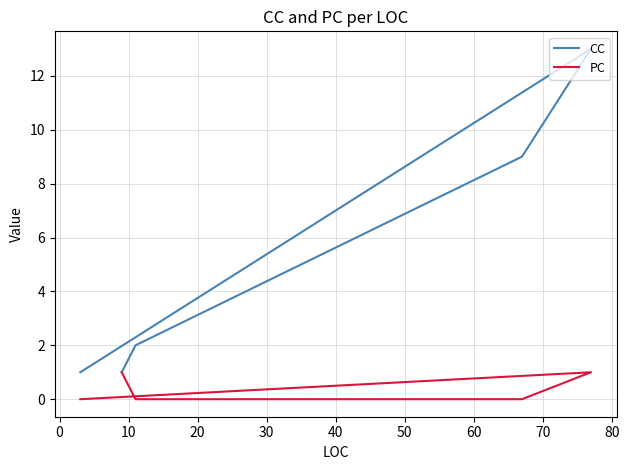

In PC, how many points are higher than both neighbors (excluding endpoints)?

1